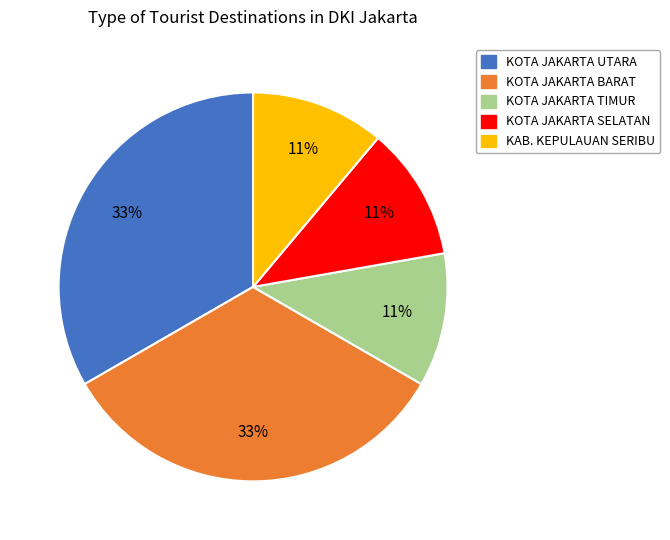

To the nearest percent, what is the average slice percentage?

20%